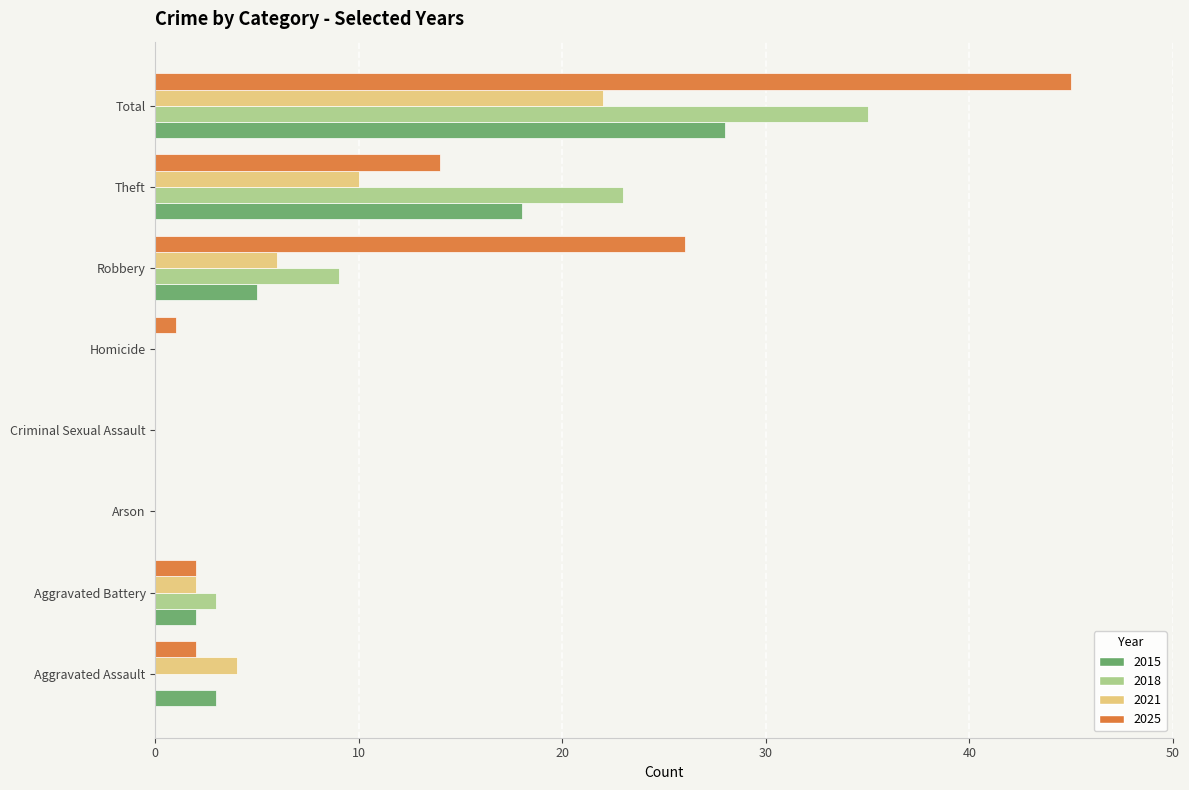

Count the number of data series in this chart.

4